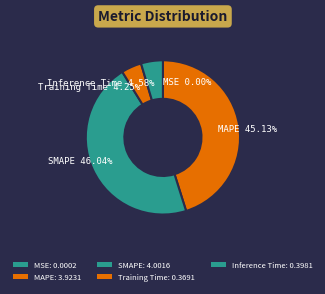

The Training Time slice represents 4% of the pie. True or false?

True